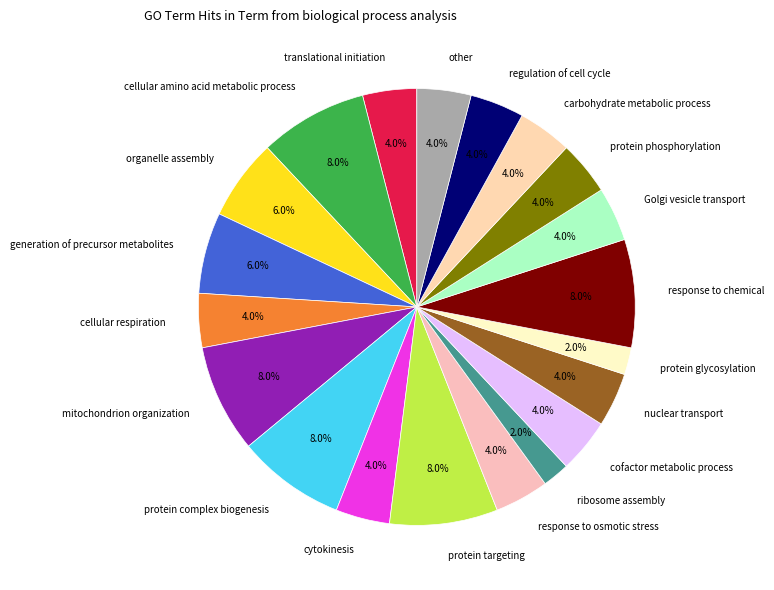

Between ribosome assembly and cellular amino acid metabolic process, which is larger?

cellular amino acid metabolic process